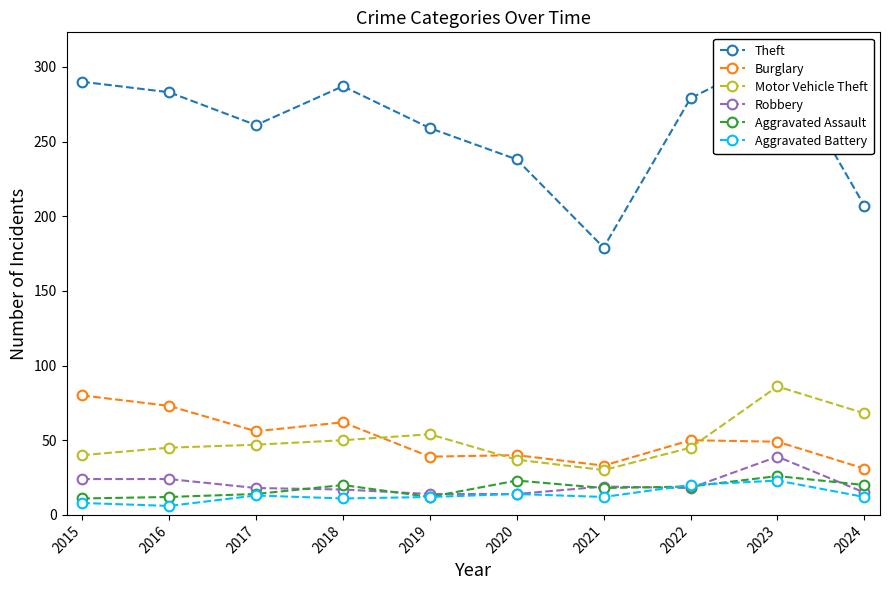

What is the average value of the Burglary series?

51